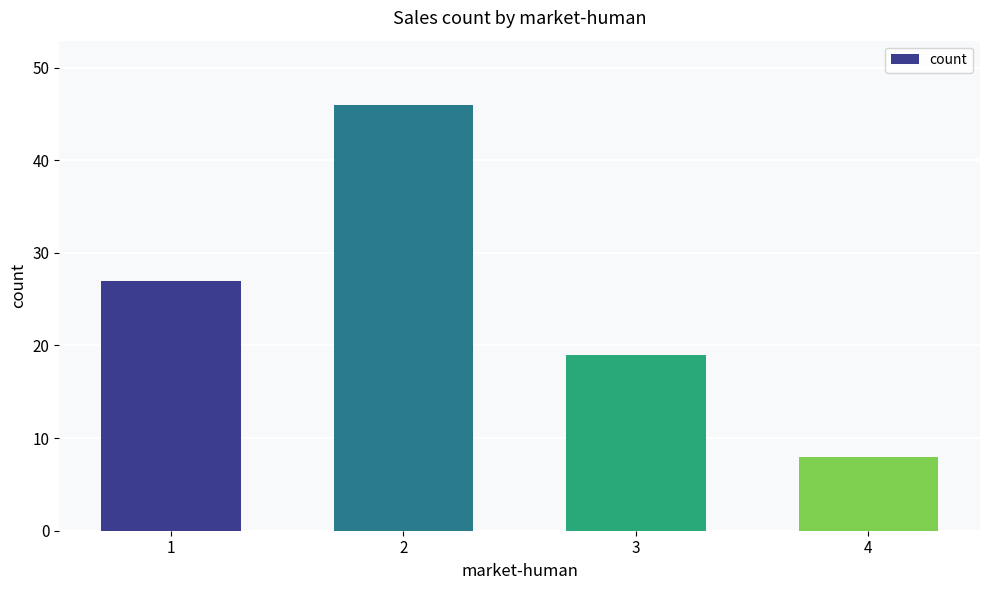

What is the greatest value displayed?

46